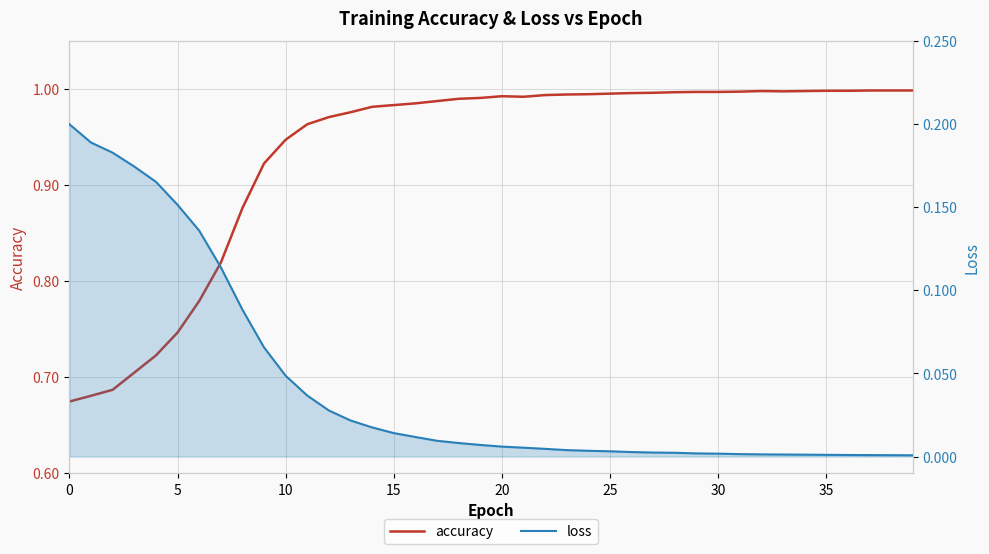

What is the maximum value for accuracy?

1.0